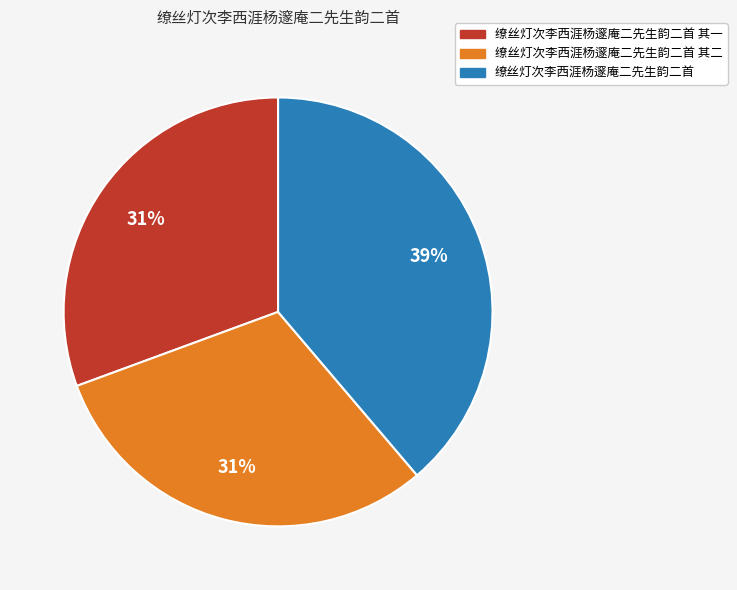

Does 缭丝灯次李西涯杨邃庵二先生韵二首 其一 represent more than half of the total?

No